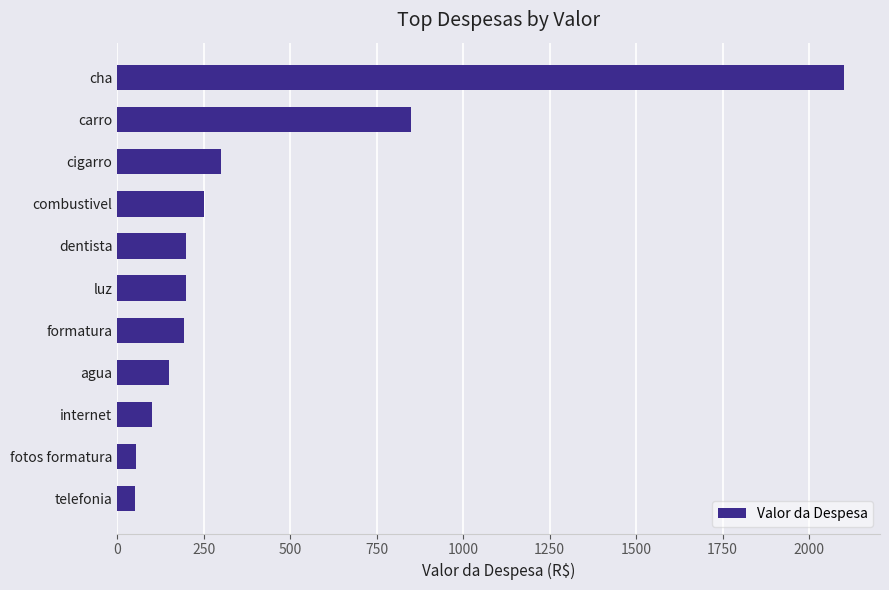

What is the difference between the values at telefonia and formatura?

144.3